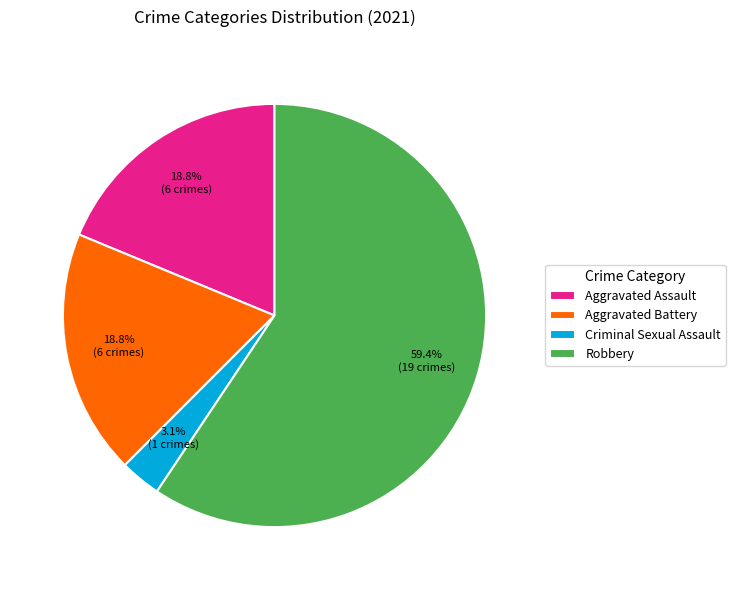

What is the ratio of the value at Aggravated Battery to the value at Robbery?

0.3